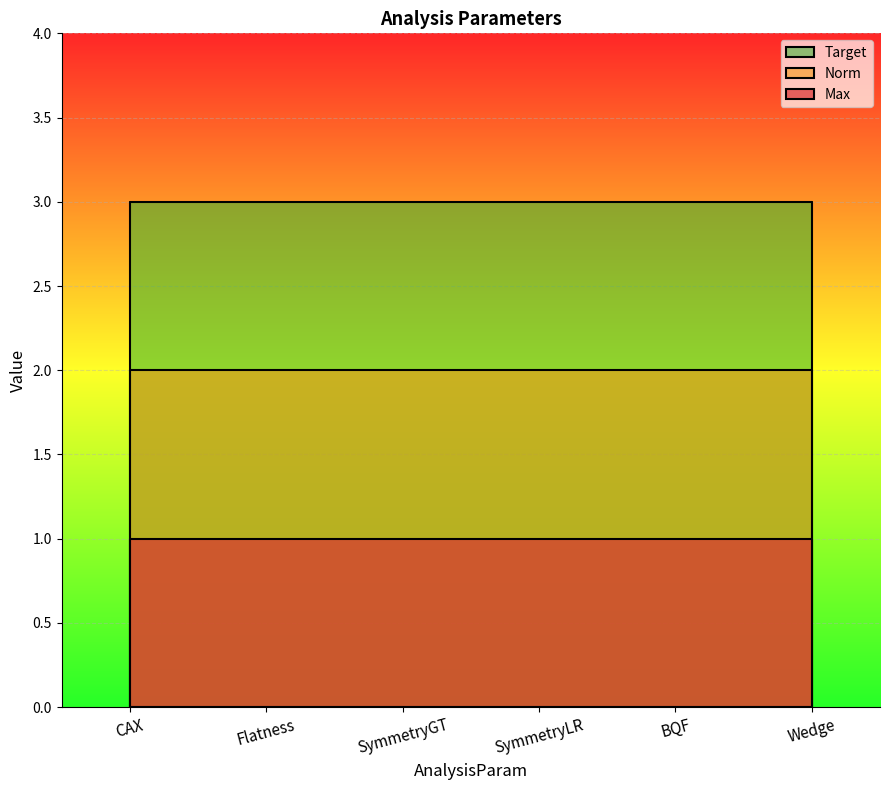

Reading left to right, list all the values displayed in this chart.

Max: 1	1	1	1	1	1
Norm: 2	2	2	2	2	2
Target: 3	3	3	3	3	3